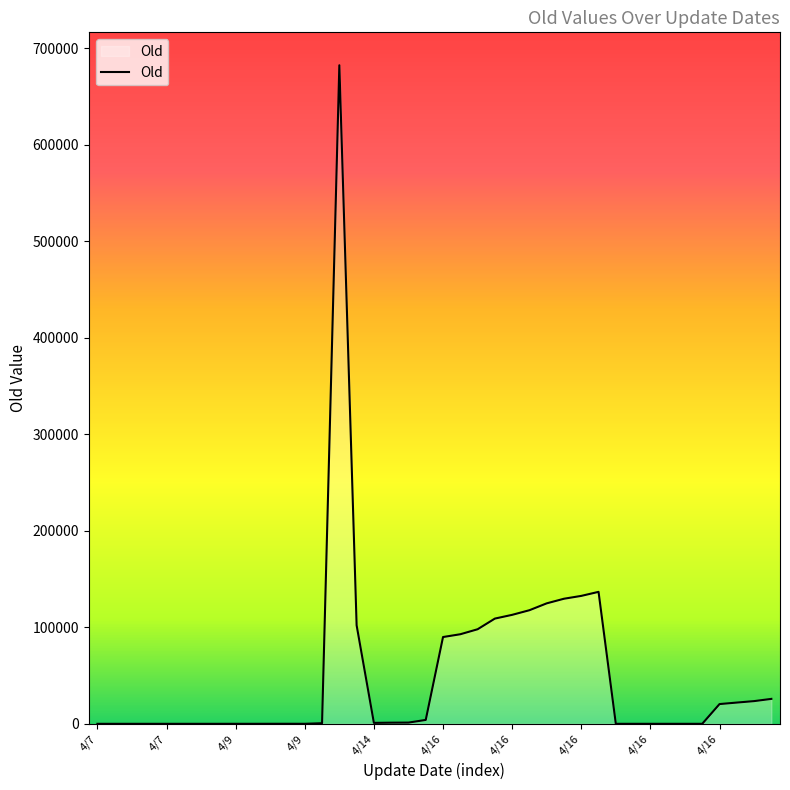

What is the greatest value displayed?

682619